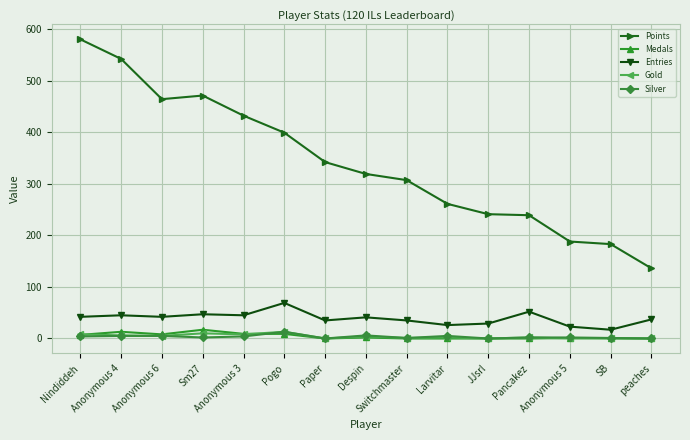

What is the sum of the Gold values at Despin and Anonymous 5?

4